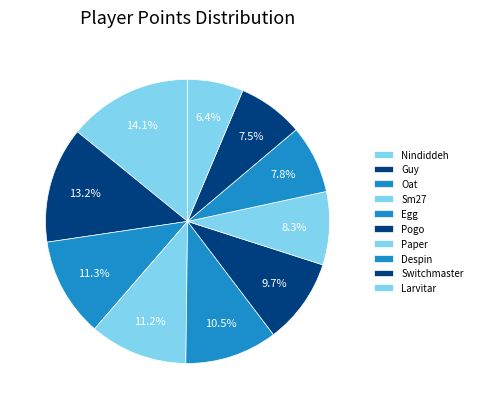

Is there a majority slice in this chart?

No